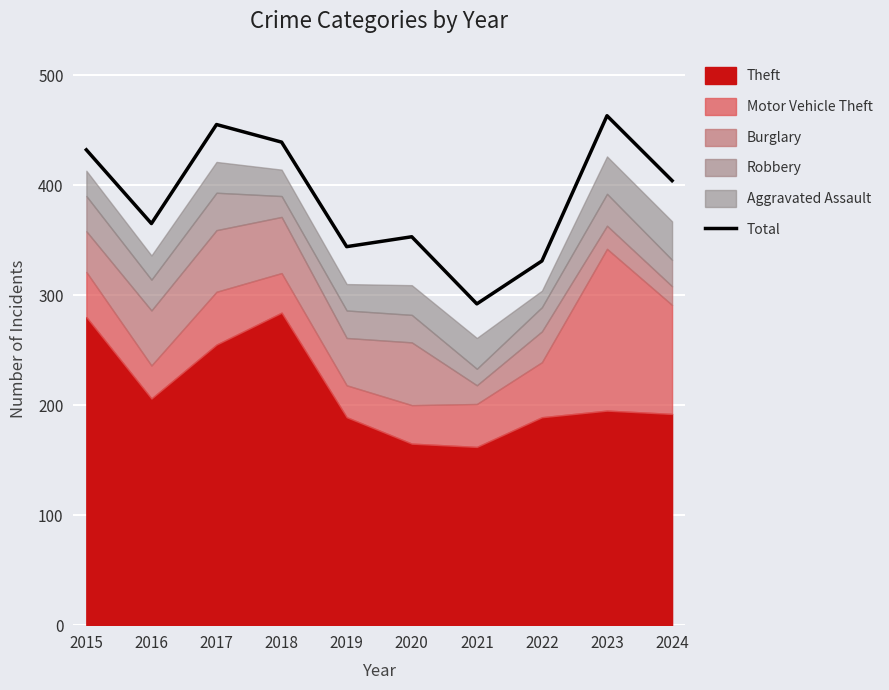

How many points are lower than both their immediate neighbors (excluding endpoints)?

3